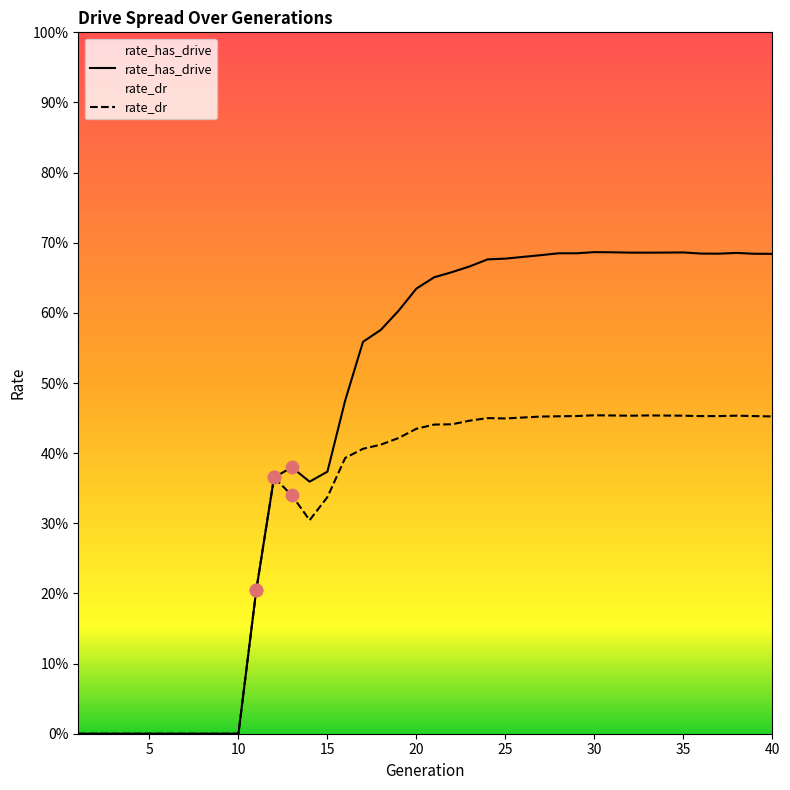

What are all the series names shown in the legend?

rate_has_drive, rate_dr